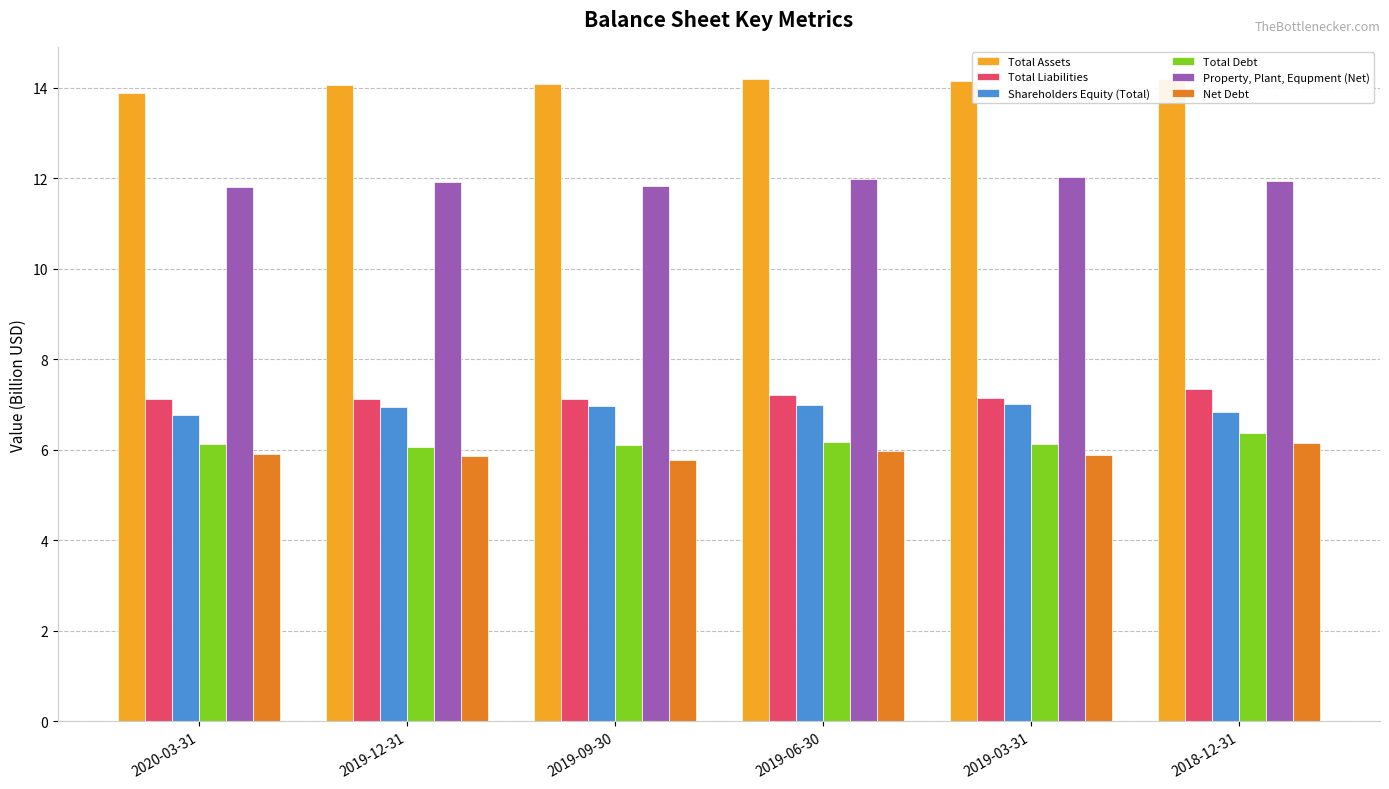

Is it true that Net Debt equals 6.0 at 2019-06-30?

True